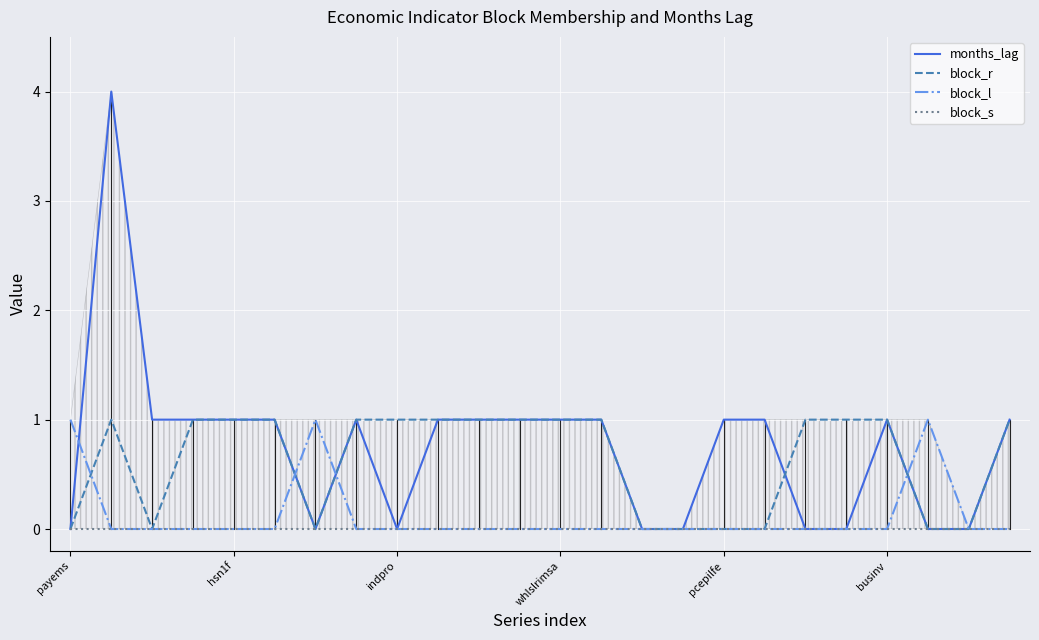

How many data points does each series have?

24